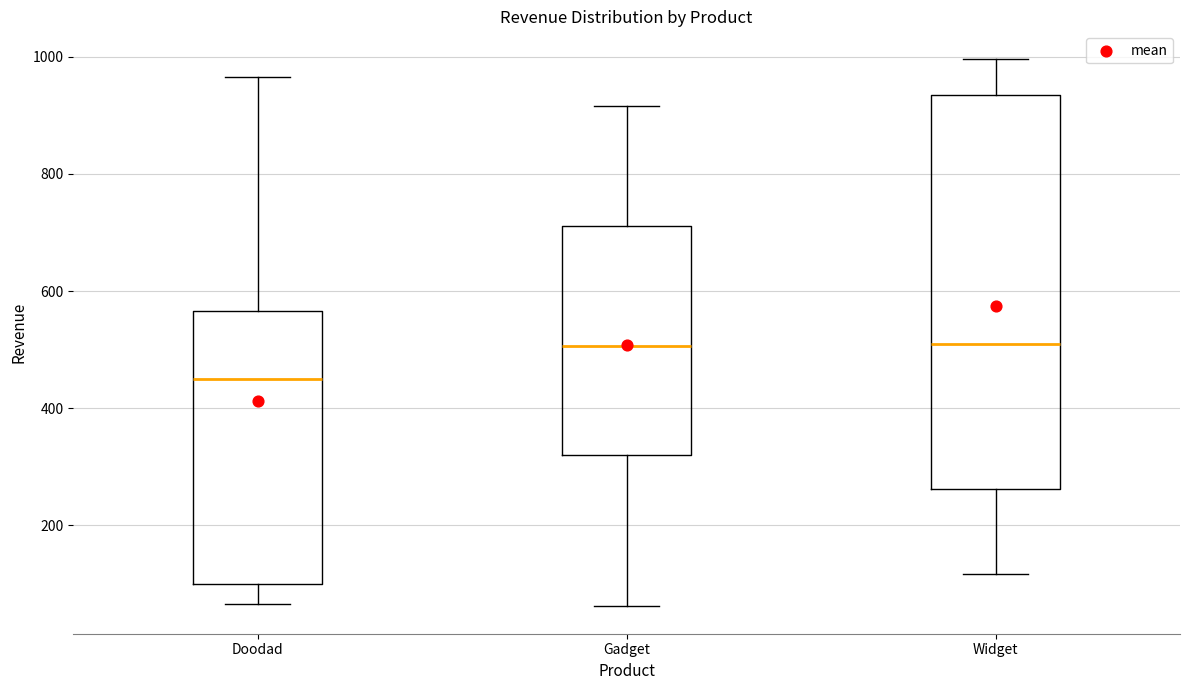

Where is the upper edge of the box for Doodad on the y-axis? The values are not printed on the chart, so give them approximately, as read against the axis.

560